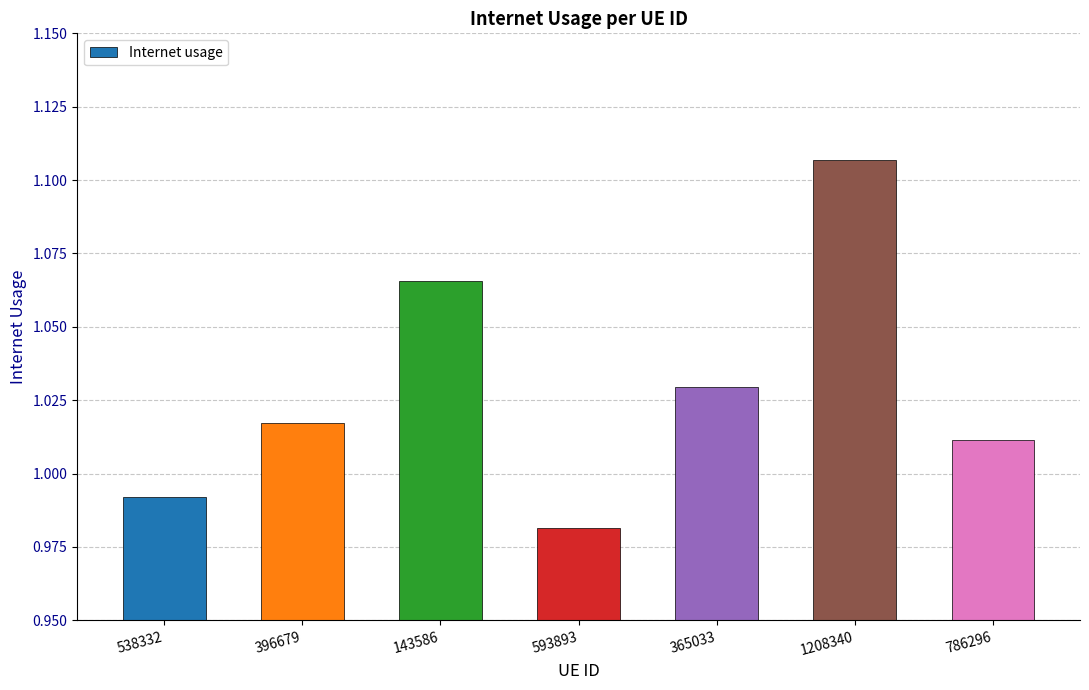

Where does the data first go above 1?

396679